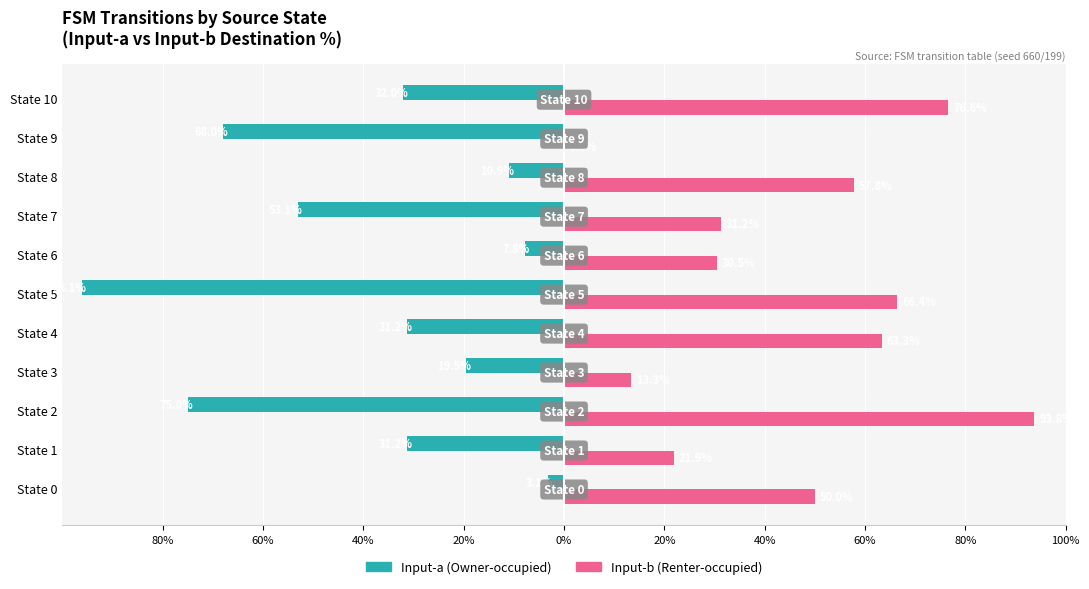

What are all the series names shown in the legend?

Input-a (Owner-occupied), Input-b (Renter-occupied)